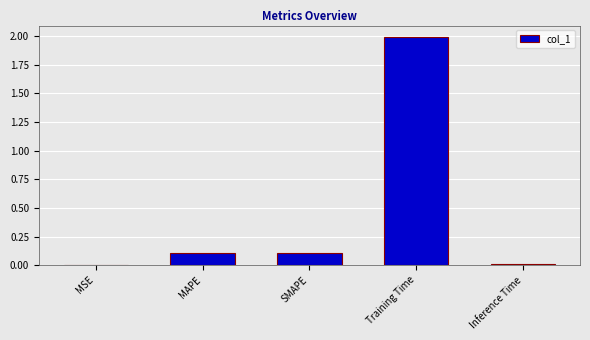

Which category has the highest value across all series?

Training Time